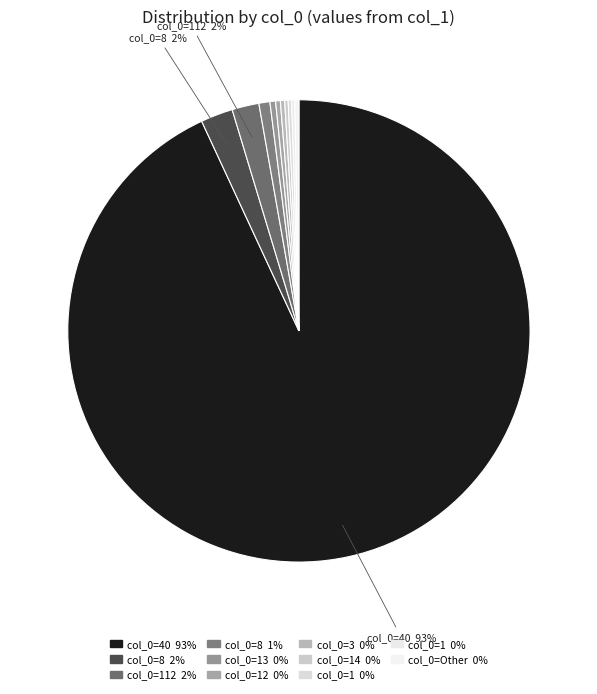

Which category has the smallest portion of the pie?

3